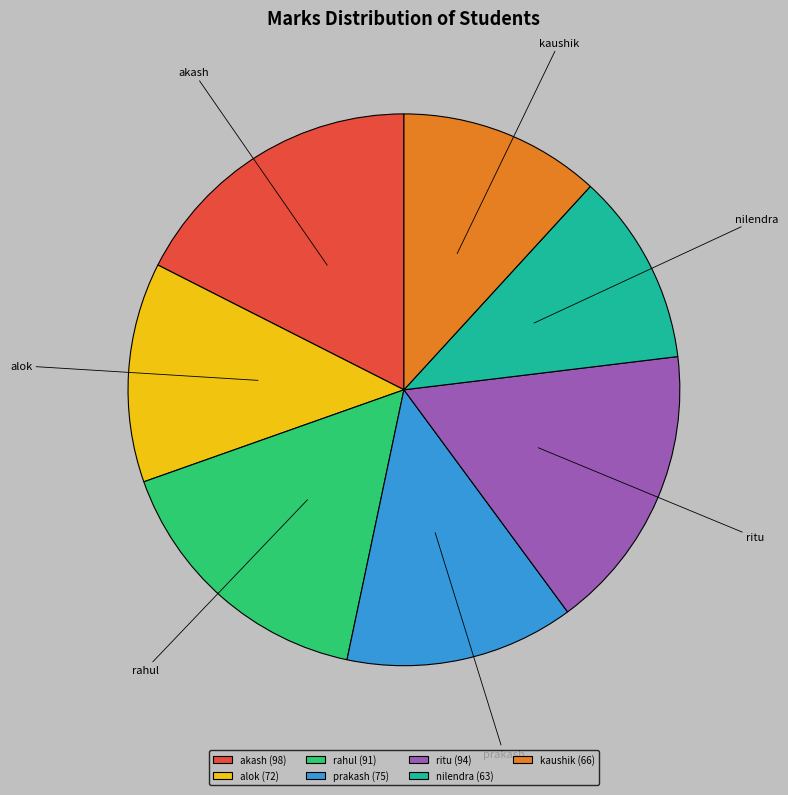

Is the sum of prakash and ritu greater than half?

No